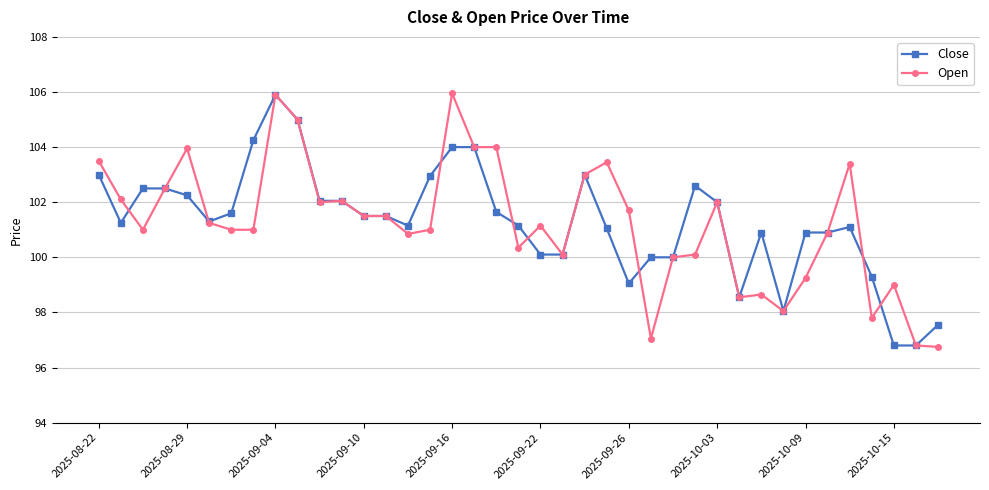

Which series has the largest range (max minus min)?

Open